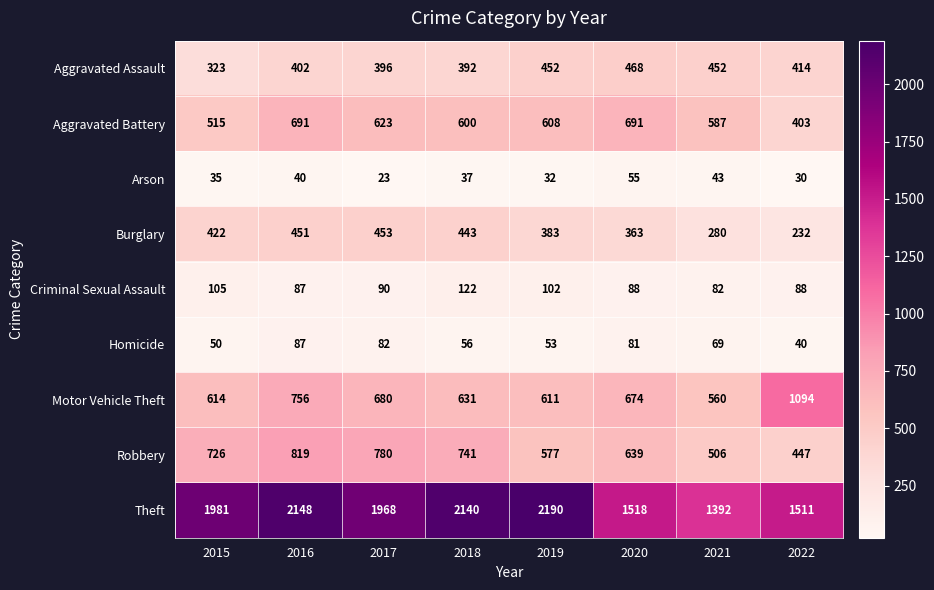

The value of Theft at 2018 is 2140. True or false?

True